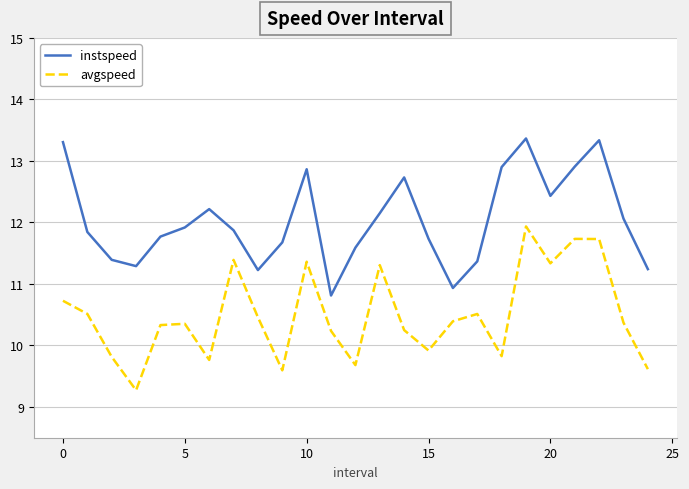

What is the difference between the maximum and minimum values in the avgspeed series?

2.7